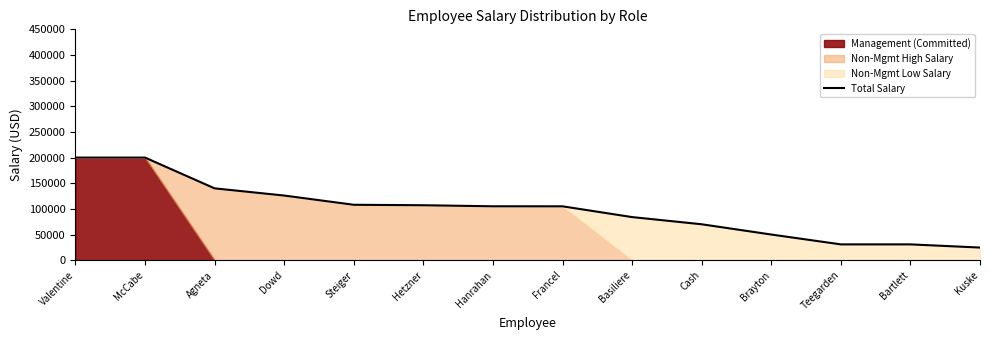

Count the number of categories in the chart.

14